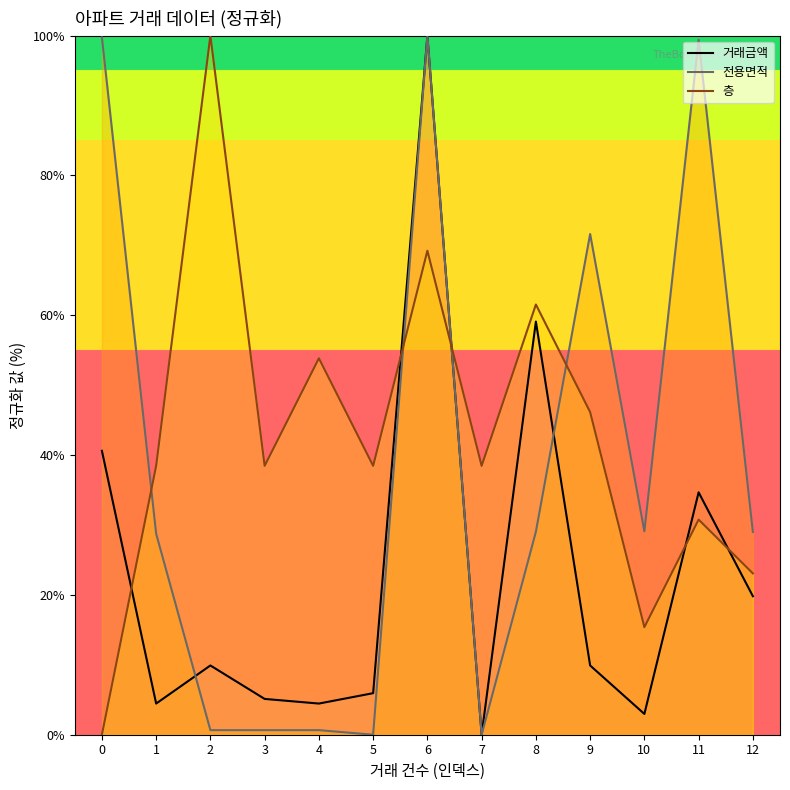

Where is the first local maximum for 전용면적?

6